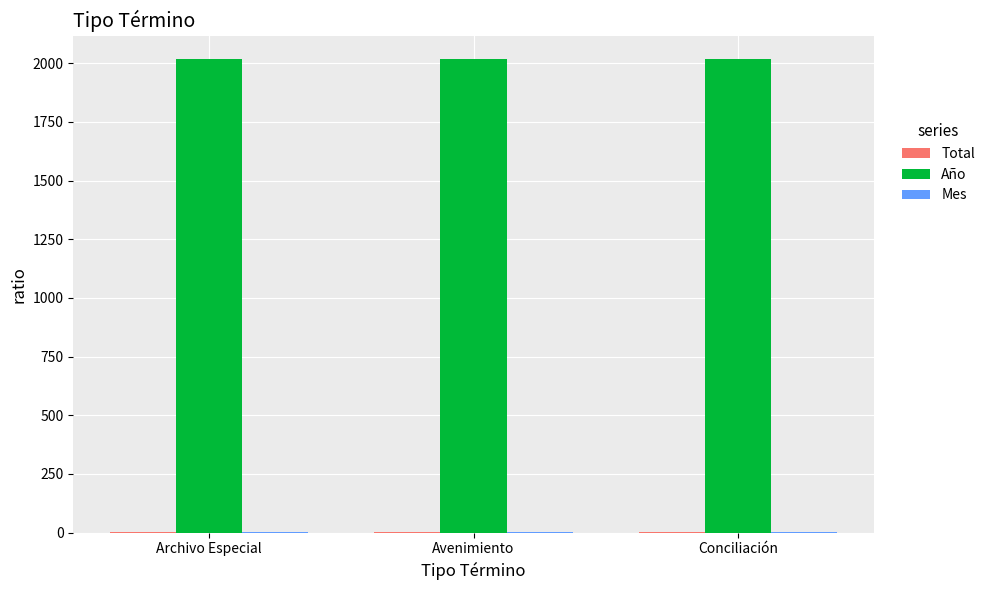

What is the maximum value shown in the chart?

2017